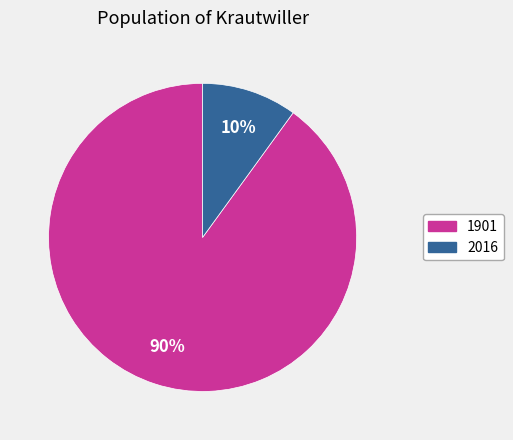

To the nearest percent, what is the combined percentage of 1901 and 2016?

100%